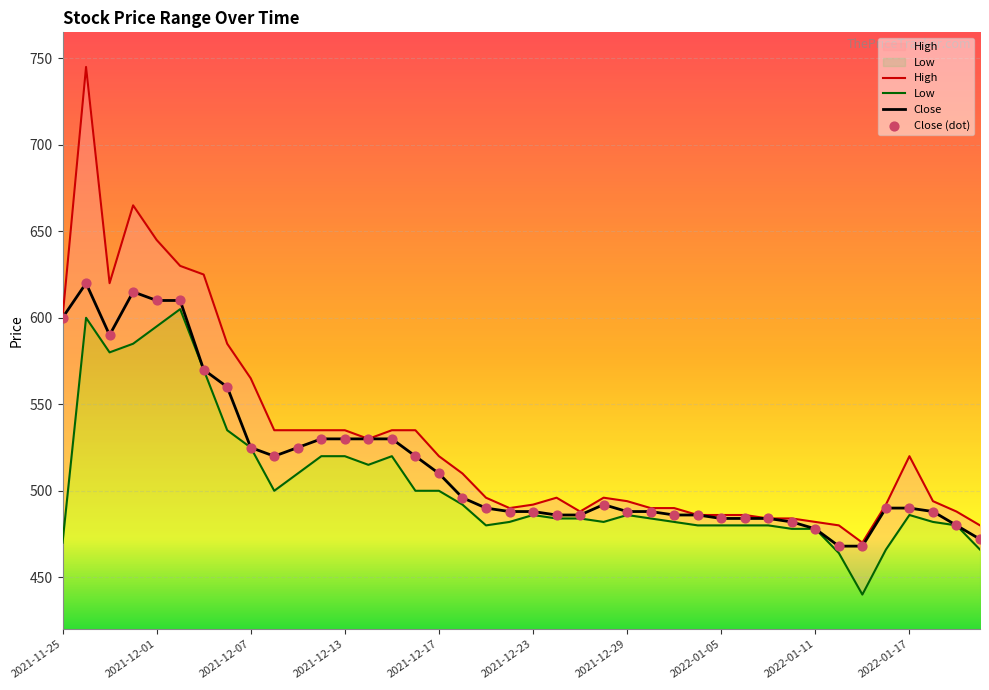

Which series has the largest total across all categories?

High